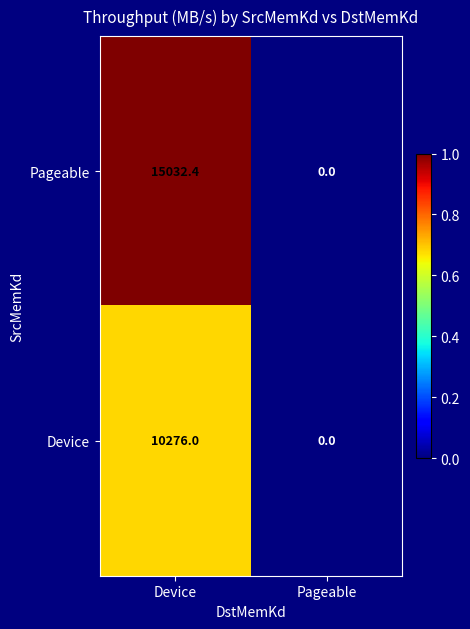

The value of Pageable at Device is 15032.4. True or false?

True